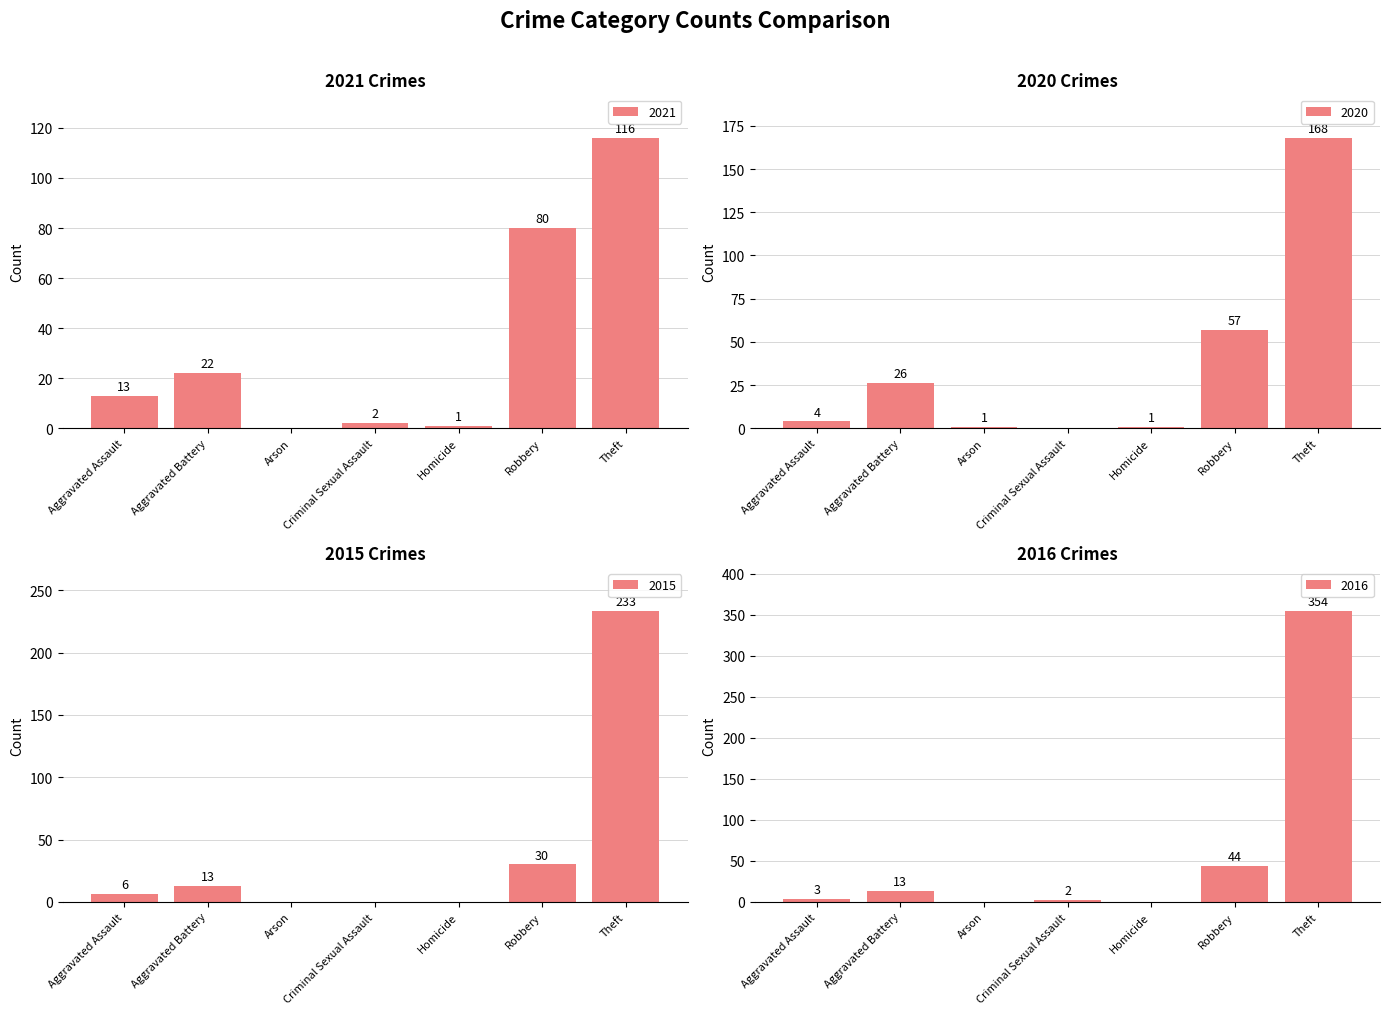

Are the bars horizontal?

No